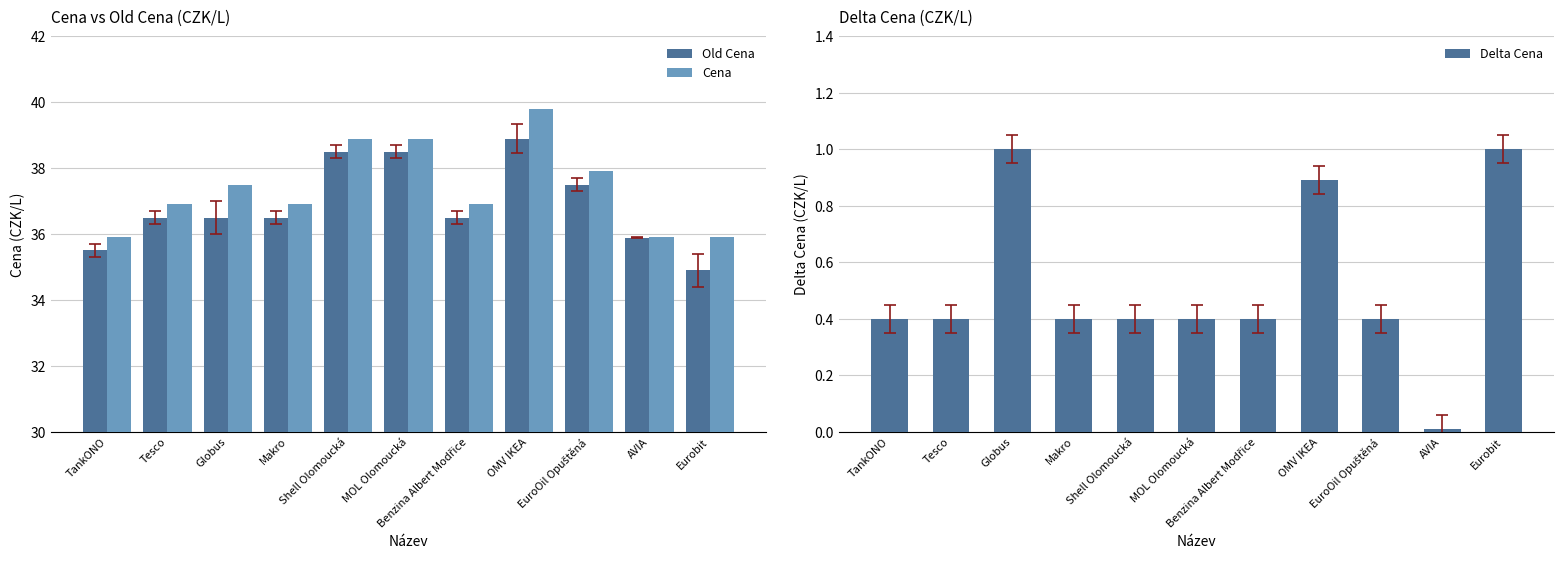

What is the difference between the highest and lowest values at Shell Olomoucká?

38.5